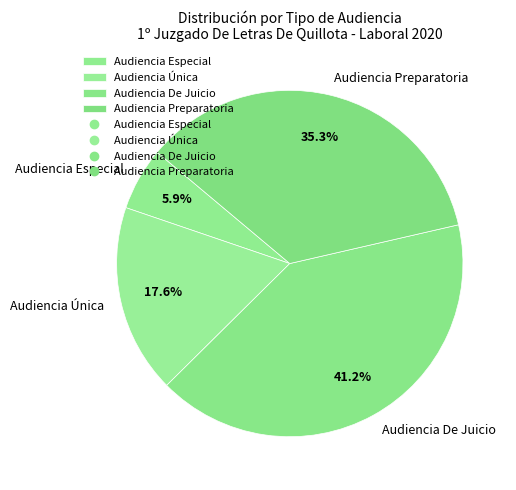

Which slice is the largest?

Audiencia De Juicio